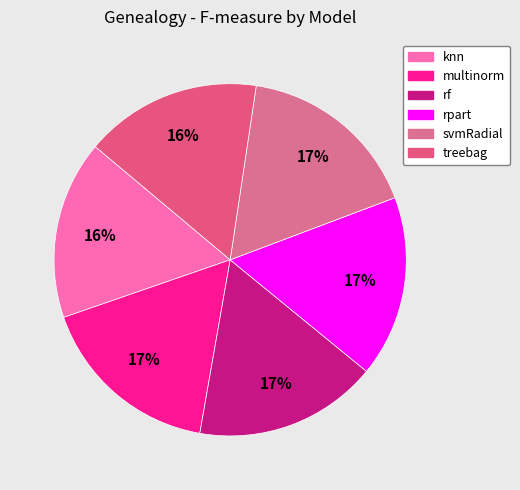

To the nearest percent, what is the combined percentage of multinorm and knn?

33%